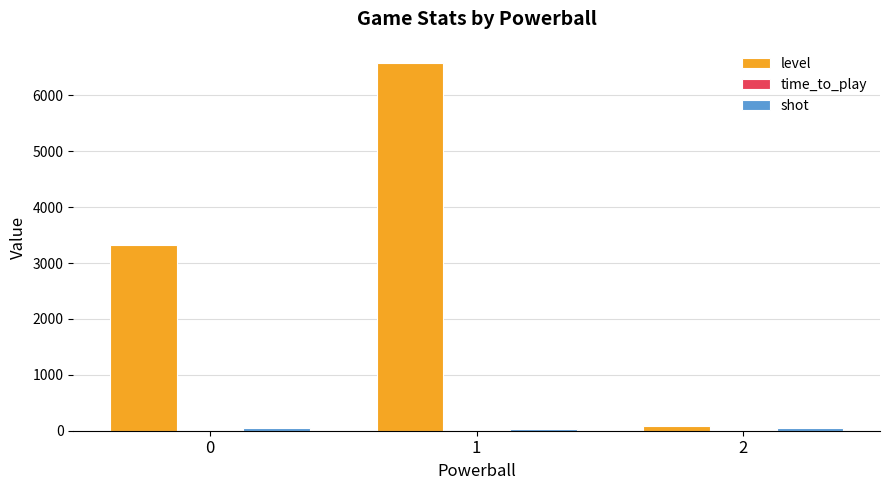

At which category is the sum across all series the highest?

1